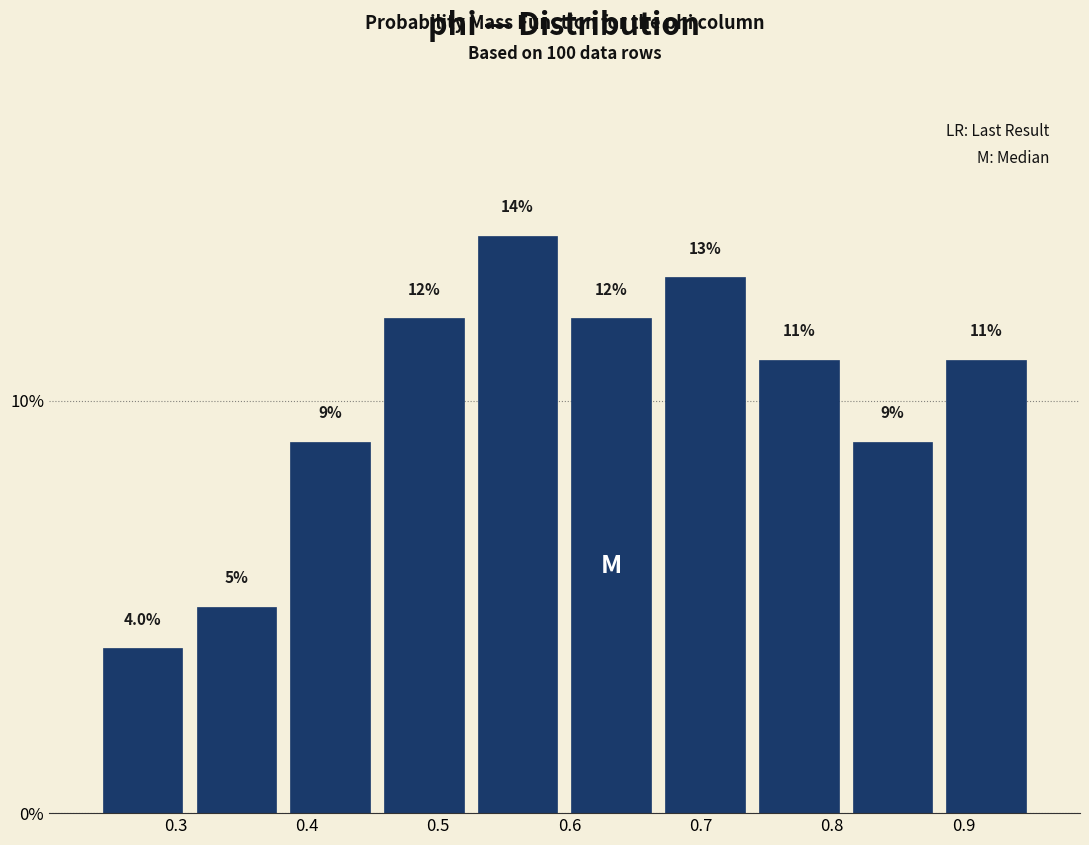

Reading left to right, list every bar in this chart as the range it spans on the x-axis followed by its height. The bar edges are not printed on the chart, so give them approximately, as read against the axis.

0.24 to 0.31: 4.0
0.31 to 0.38: 5.0
0.38 to 0.45: 9.0
0.45 to 0.52: 12.0
0.52 to 0.60: 14.0
0.60 to 0.67: 12.0
0.67 to 0.74: 13.0
0.74 to 0.81: 11.0
0.81 to 0.88: 9.0
0.88 to 0.95: 11.0